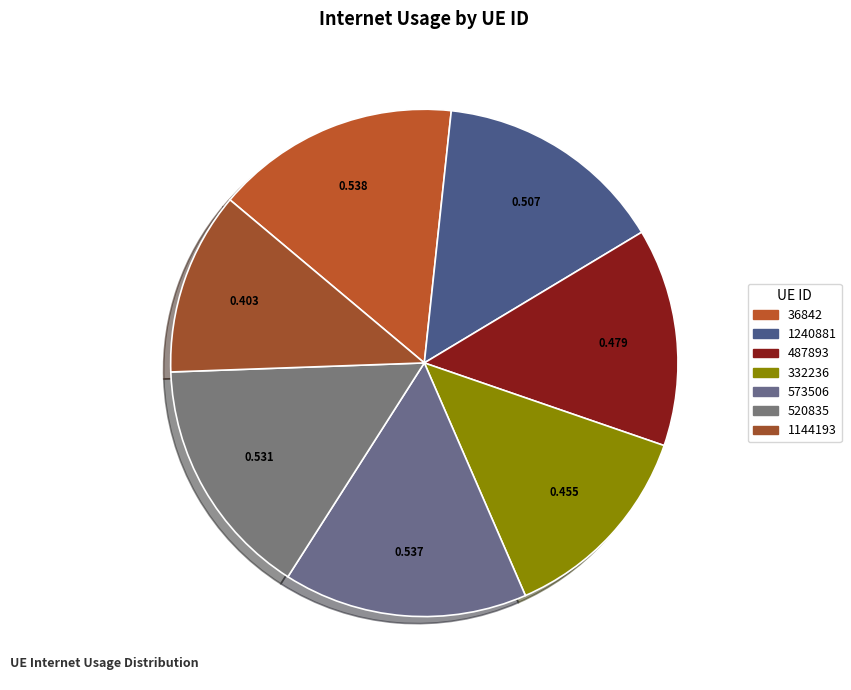

To the nearest percent, what is the difference between the largest and smallest slice percentages?

4%